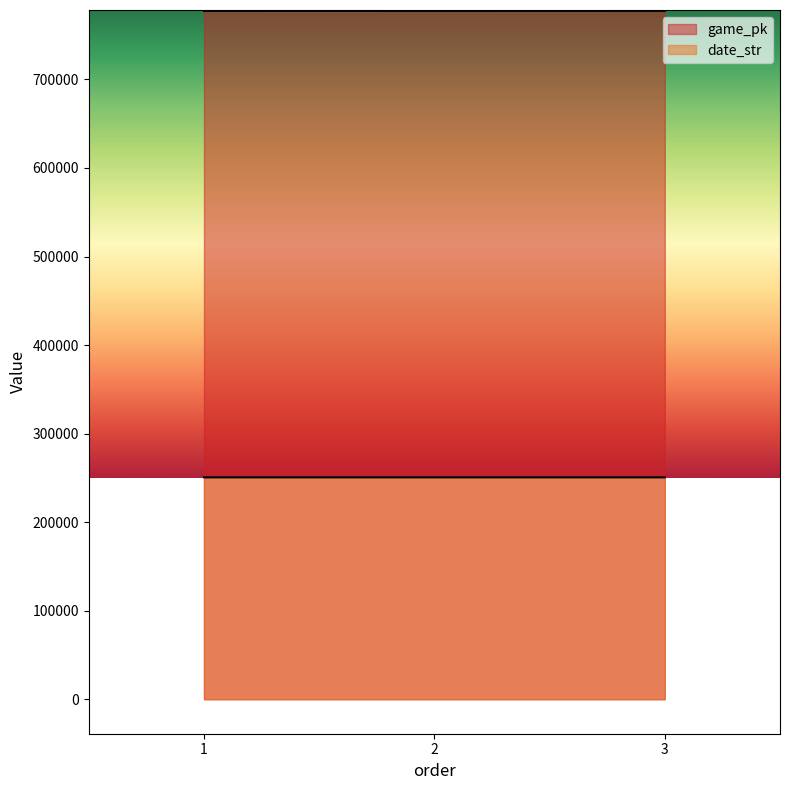

At which category is the sum across all series the highest?

3